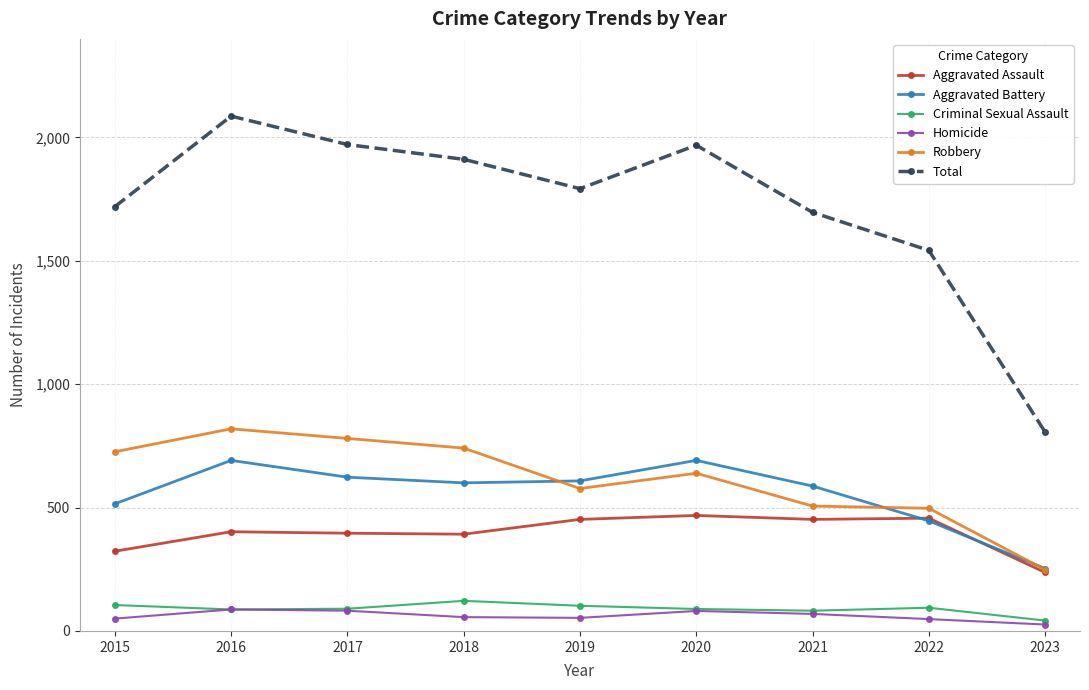

What is the spread (max minus min) of values at 2020?

1887